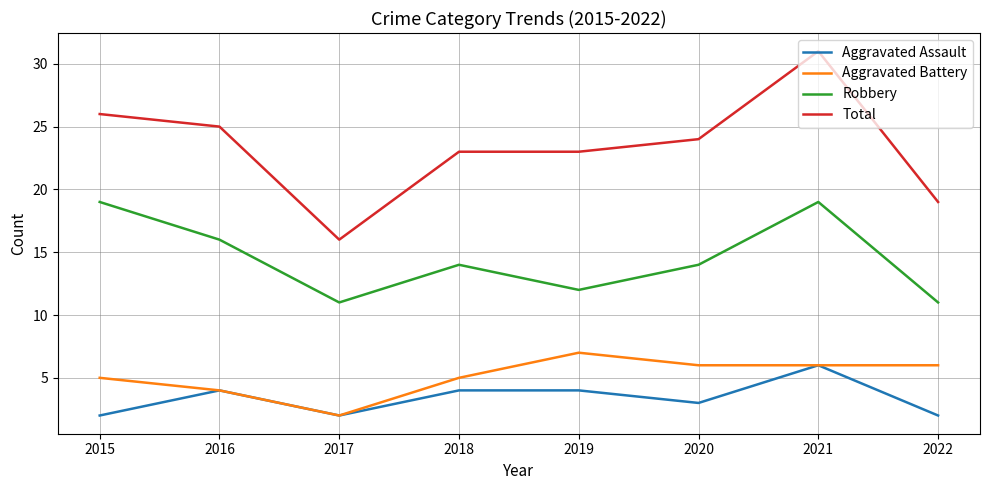

What is the difference between the maximum and minimum values in the Robbery series?

8